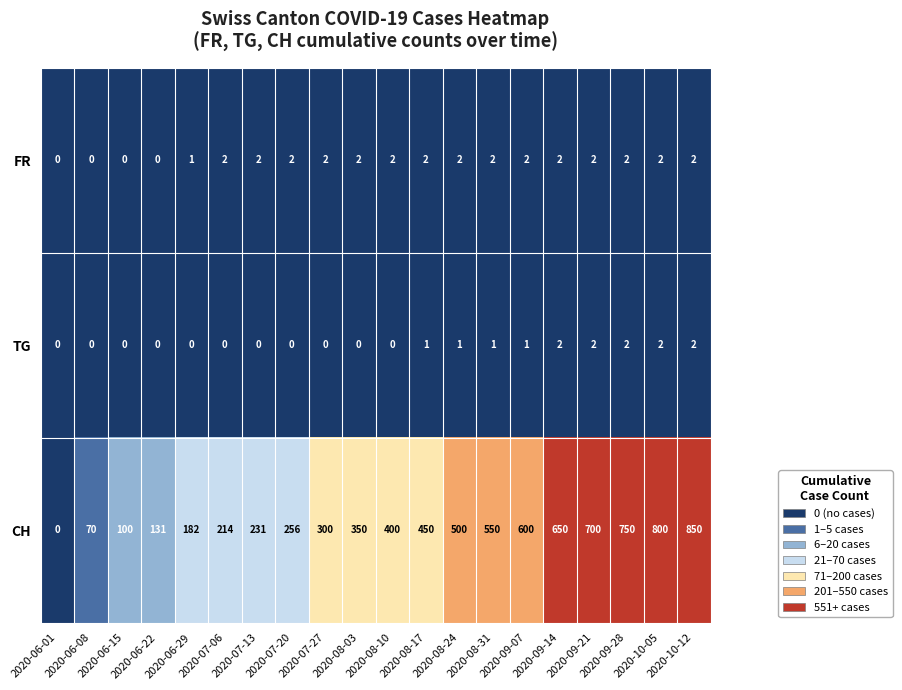

At which category does the chart reach its peak across all series?

2020-10-12